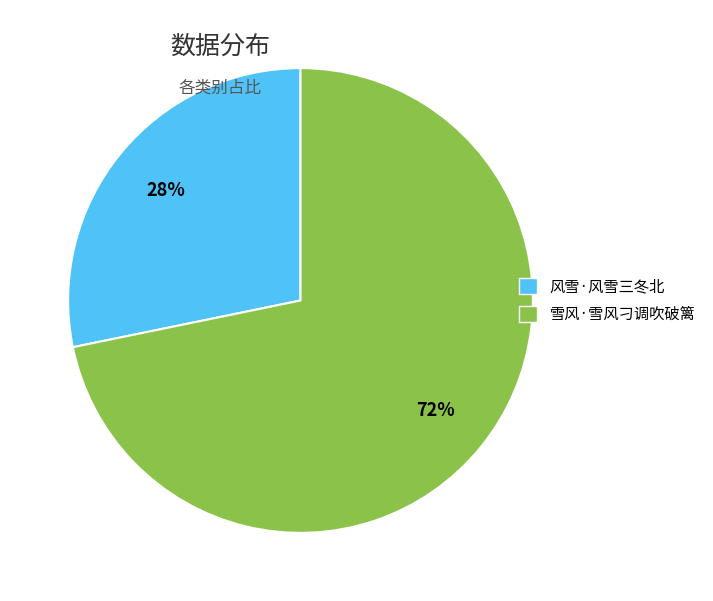

Approximately how many times larger is the value at 风雪·风雪三冬北 compared to 雪风·雪风刁调吹破篱?

0.4